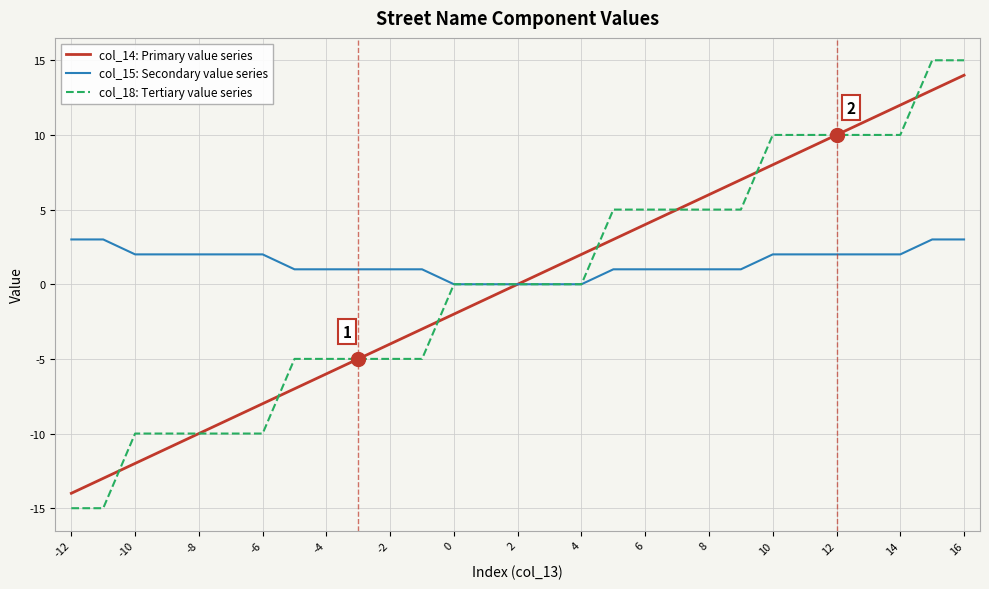

Which series has the largest total across all categories?

col_15: Secondary value series